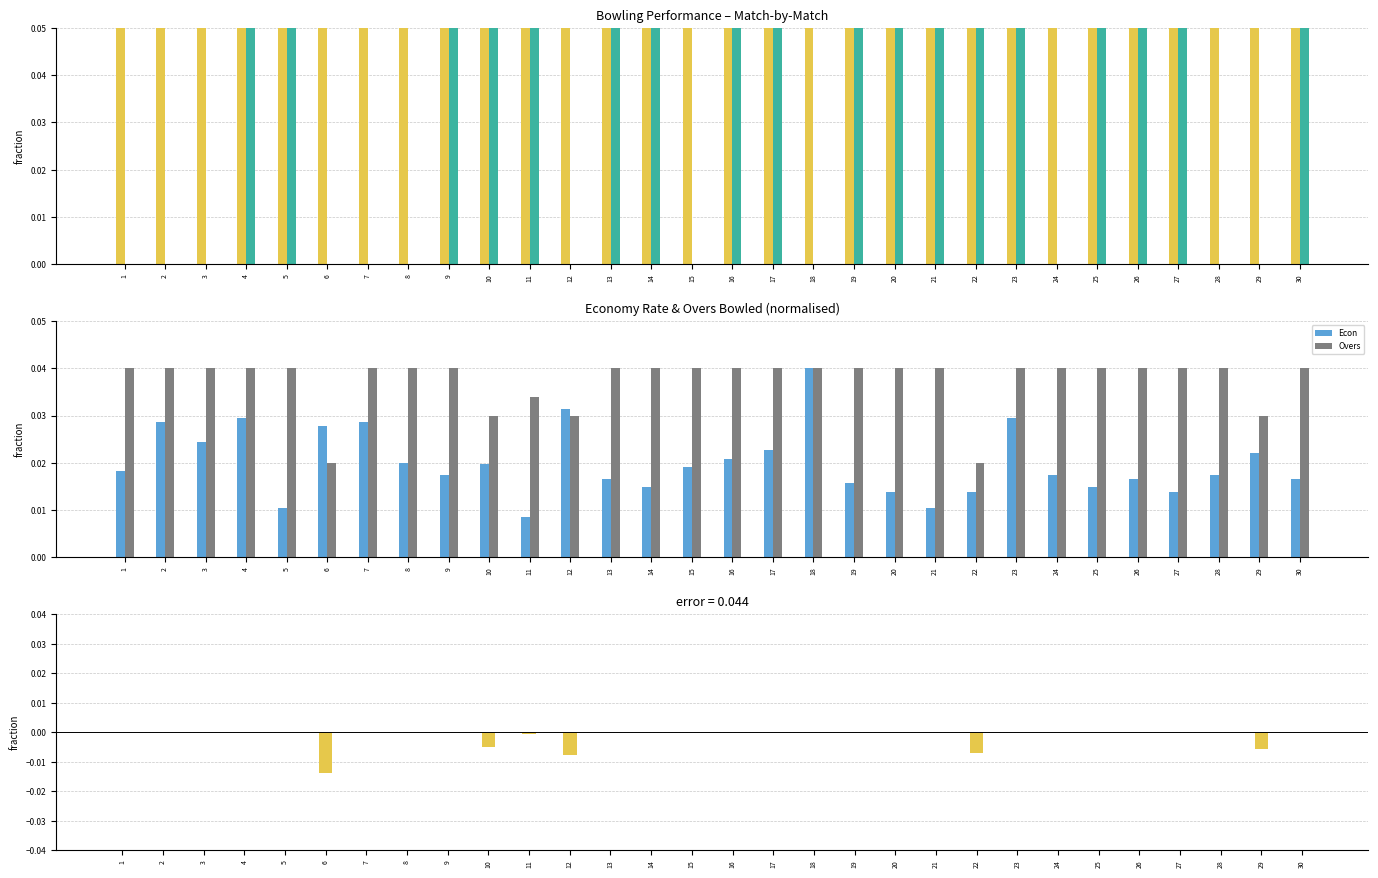

The Runs series shows 0.4 at 25. True or false?

True